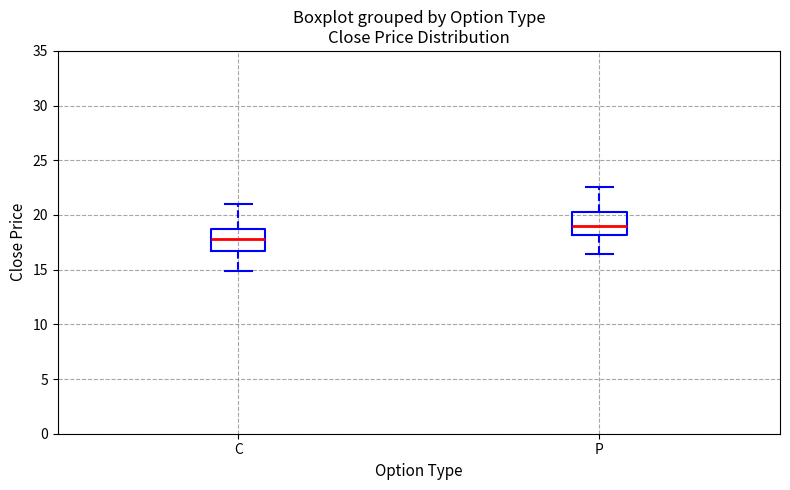

Reading left to right, transcribe this box plot: for each box, give where its median line is, the range the box spans, and where its two whiskers end, as read against the y-axis. The values are not printed on the chart, so give them approximately, as read against the axis.

C: median 18.0, box 17.0 to 18.5, whiskers 15.0 to 21.0
P: median 19.0, box 18.0 to 20.5, whiskers 16.5 to 22.5